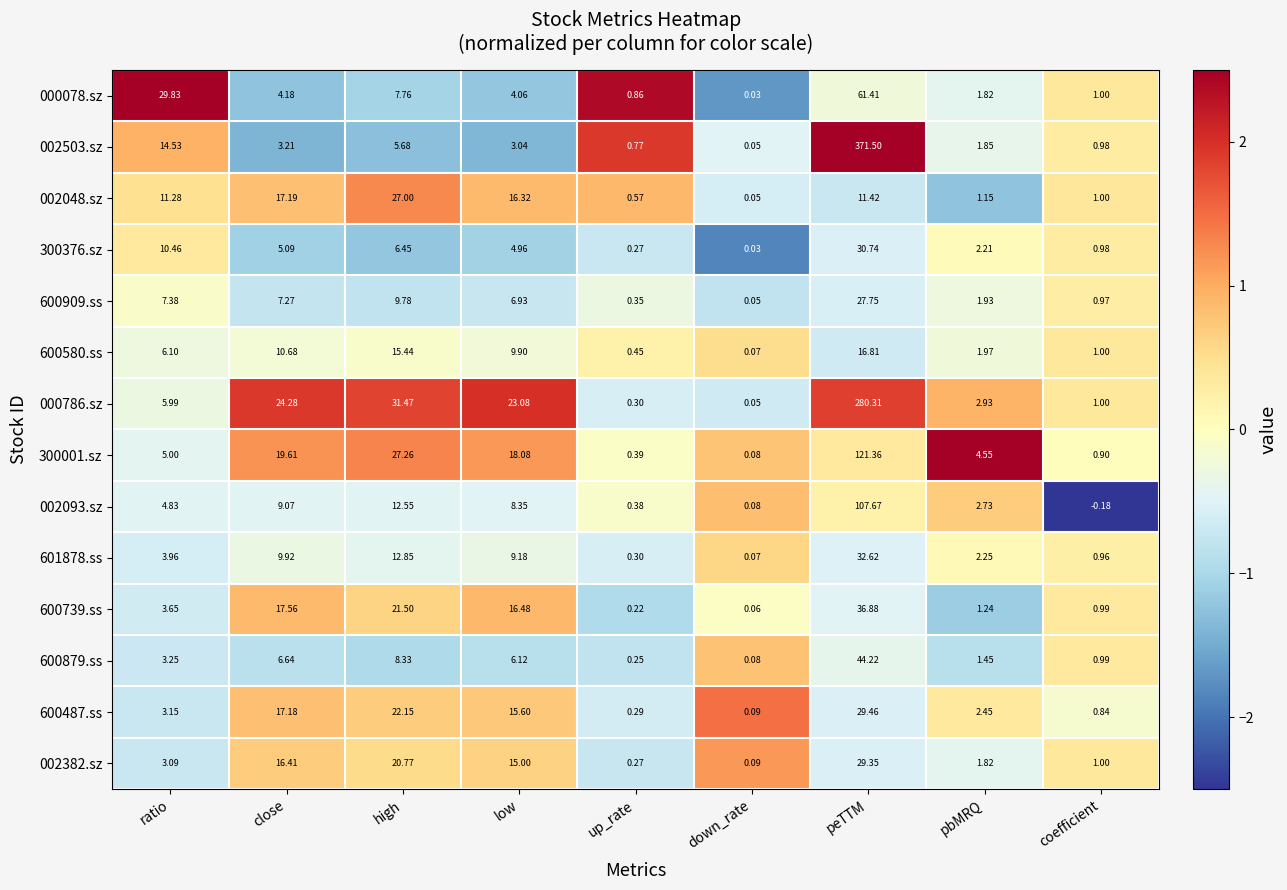

At which label does 000786.sz reach its minimum?

down_rate